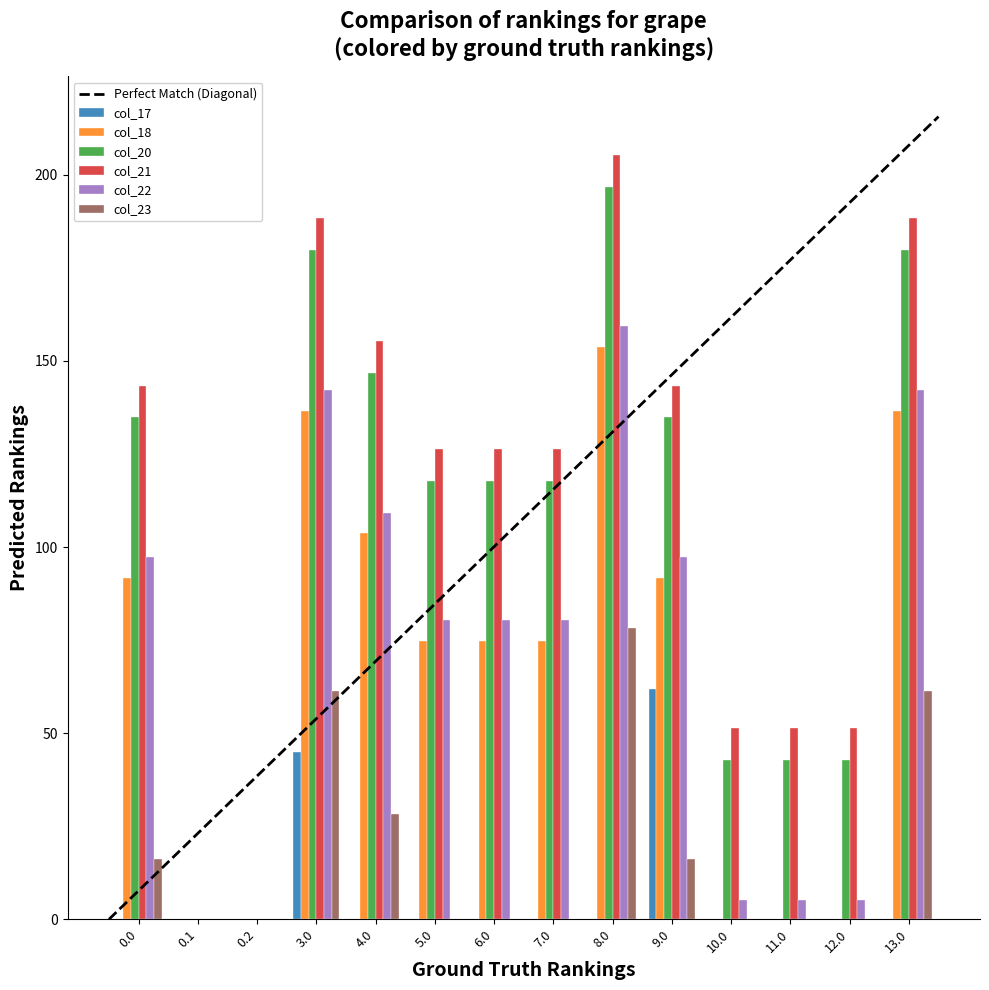

Which series has the largest range (max minus min)?

col_21